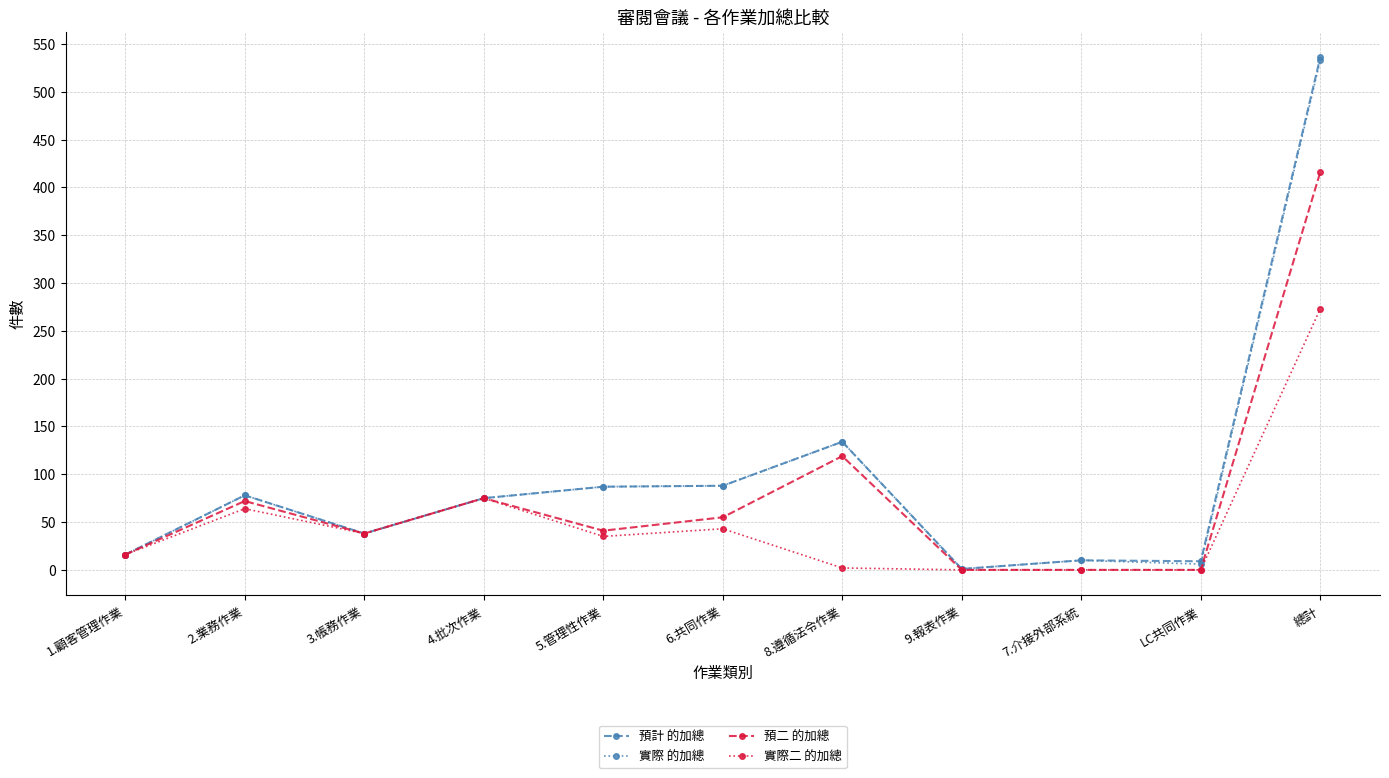

Where is the first local maximum for 預二 的加總?

2.業務作業